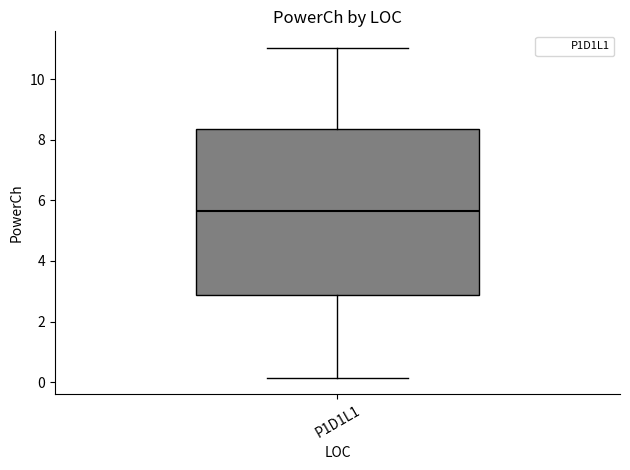

Transcribe this box plot: give where the median line is, the range the box spans, and where the two whiskers end, as read against the y-axis. The values are not printed on the chart, so give them approximately, as read against the axis.

median 5.6, box 2.8 to 8.4, whiskers 0.2 to 11.0